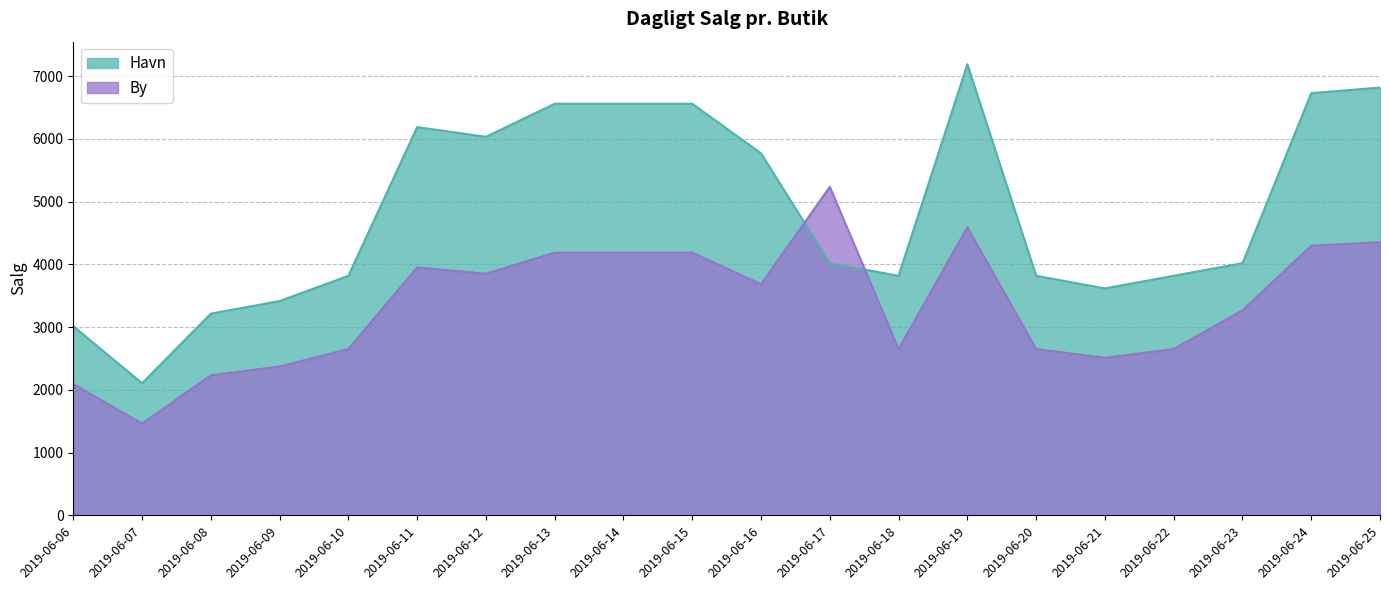

Reading left to right, transcribe all the data shown in this chart.

Havn: 3015	2106	3216	3416	3819	6189	6034	6561	6561	6561	5771	4020	3819	7191	3819	3618	3819	4020	6730	6819
By: 2094	1463	2233	2373	2652	3953	3852	4188	4188	4188	3685	5236	2652	4592	2652	2512	2652	3268	4298	4355